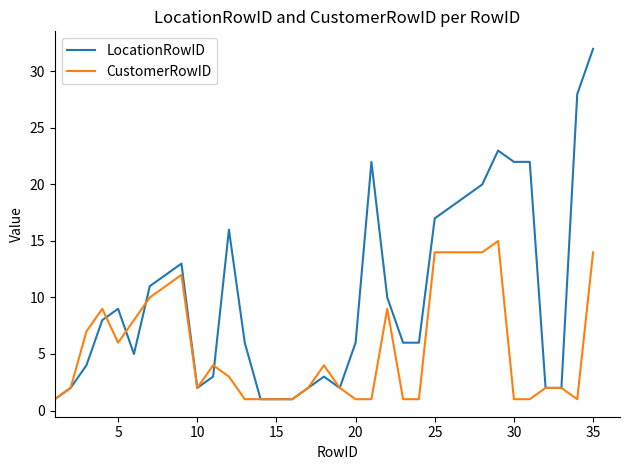

Reading right to left, what are all the values shown in this chart?

LocationRowID: 32	28	2	2	22	22	23	20	19	18	17	6	6	10	22	6	2	3	2	1	1	1	6	16	3	2	13	12	11	5	9	8	4	2	1
CustomerRowID: 14	1	2	2	1	1	15	14	14	14	14	1	1	9	1	1	2	4	2	1	1	1	1	3	4	2	12	11	10	8	6	9	7	2	1